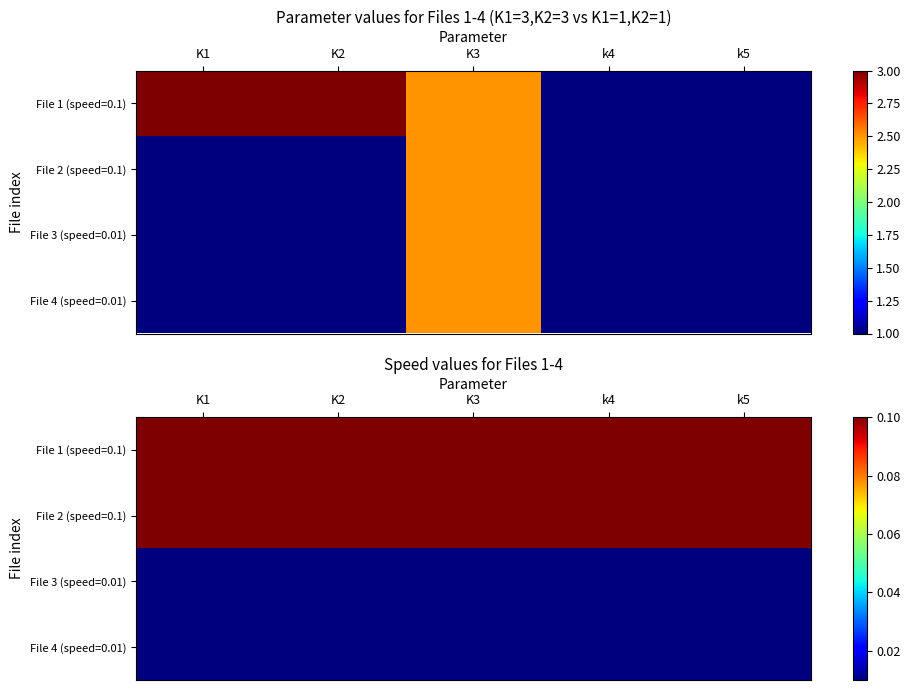

Which series has the largest range (max minus min)?

File 1 (speed=0.1)